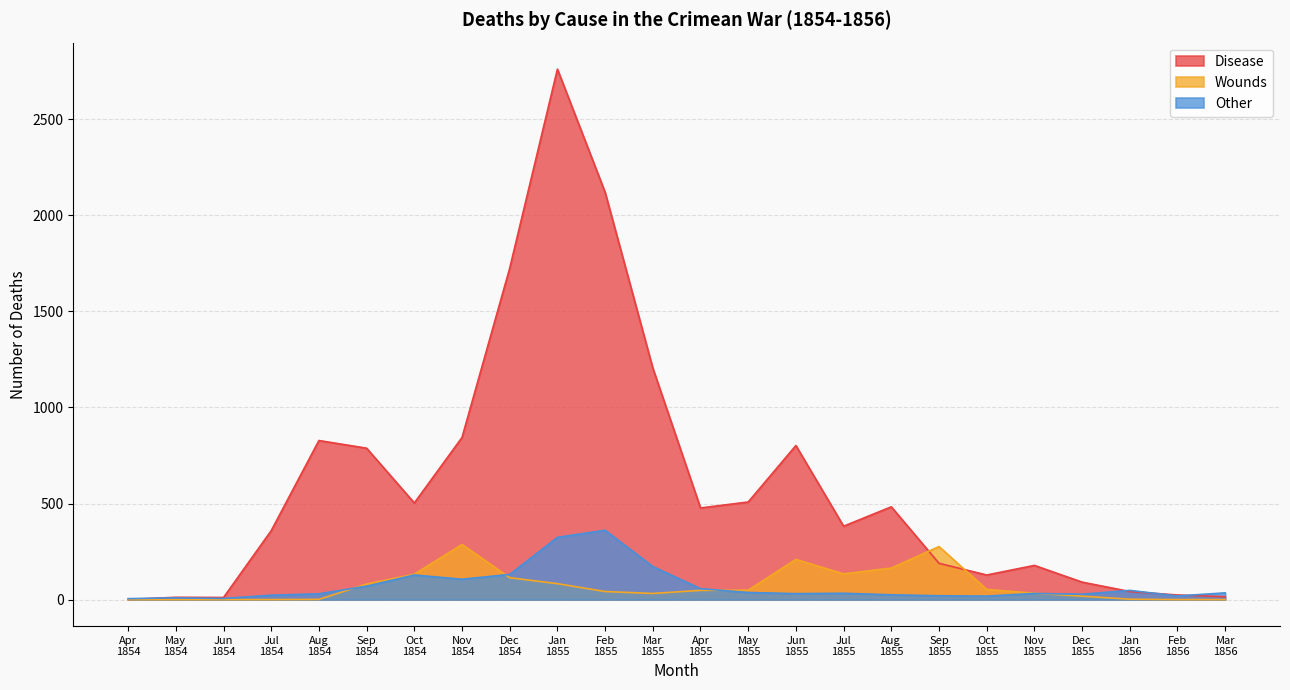

Which series has the largest total across all categories?

Disease